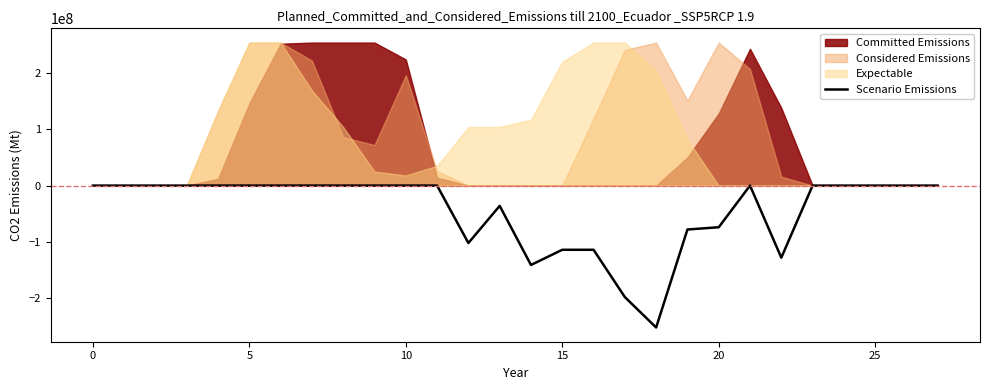

The value at 22 is -128000000. True or false?

True